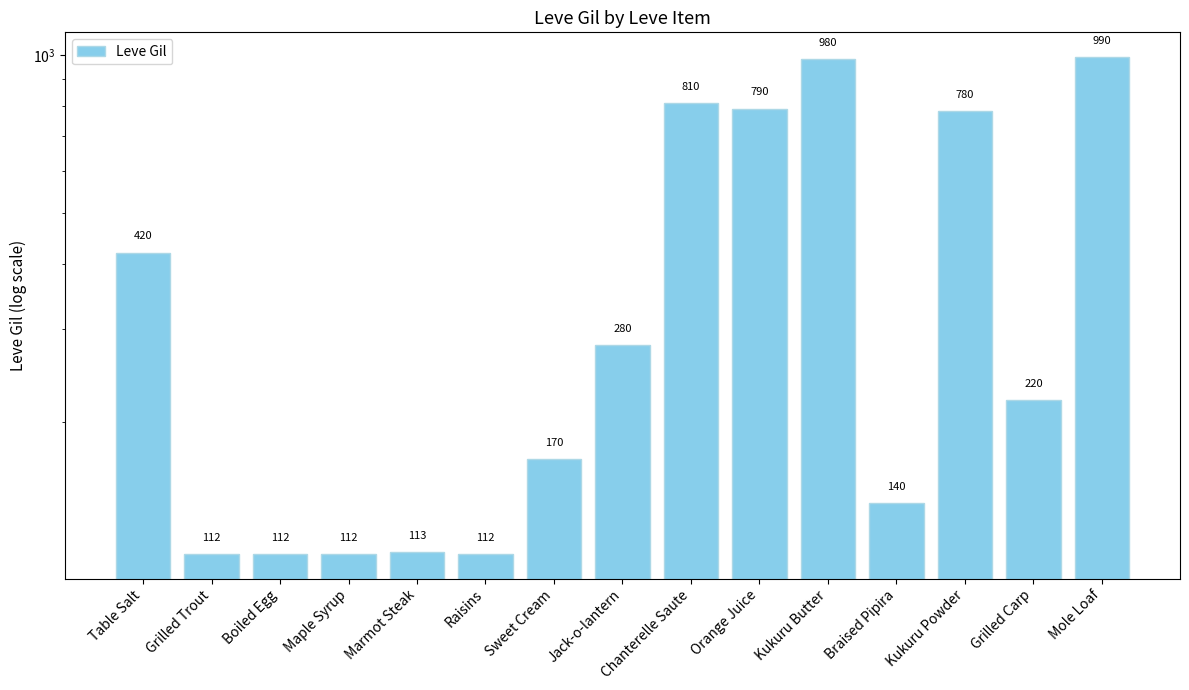

Reading left to right, transcribe all the data shown in this chart.

420	112	112	112	113	112	170	280	810	790	980	140	780	220	990